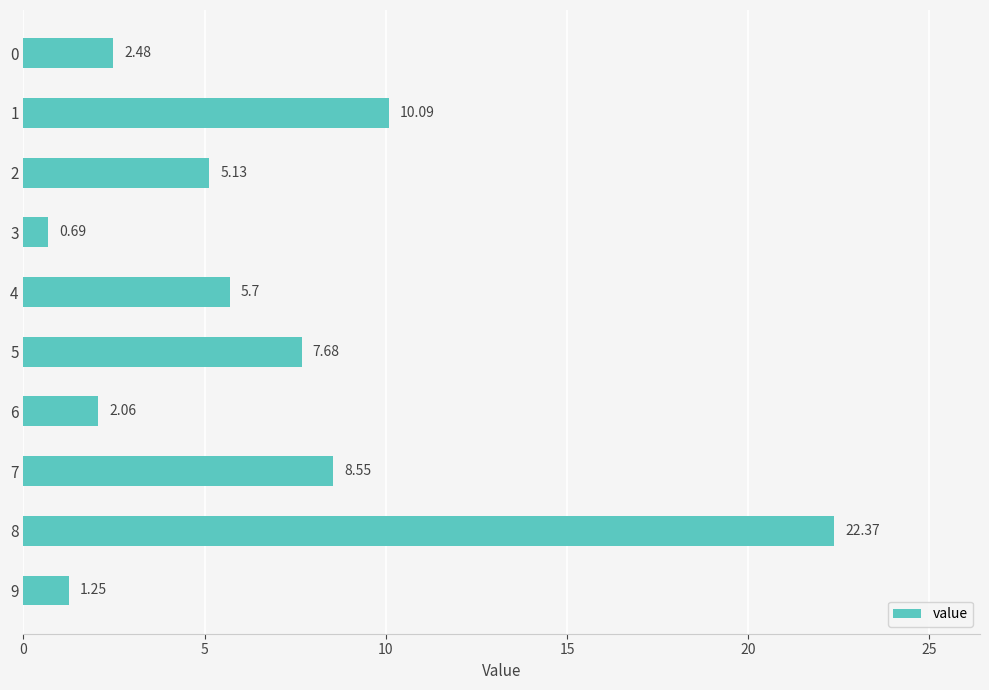

Between 3 and 4, which is larger?

4